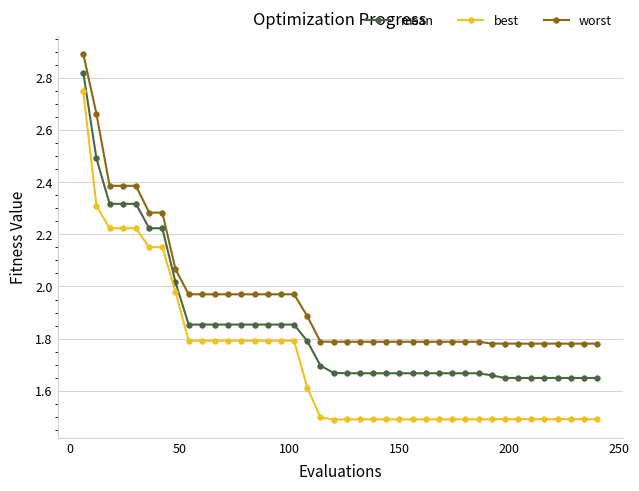

What is the difference between the maximum and minimum values in the worst series?

1.1